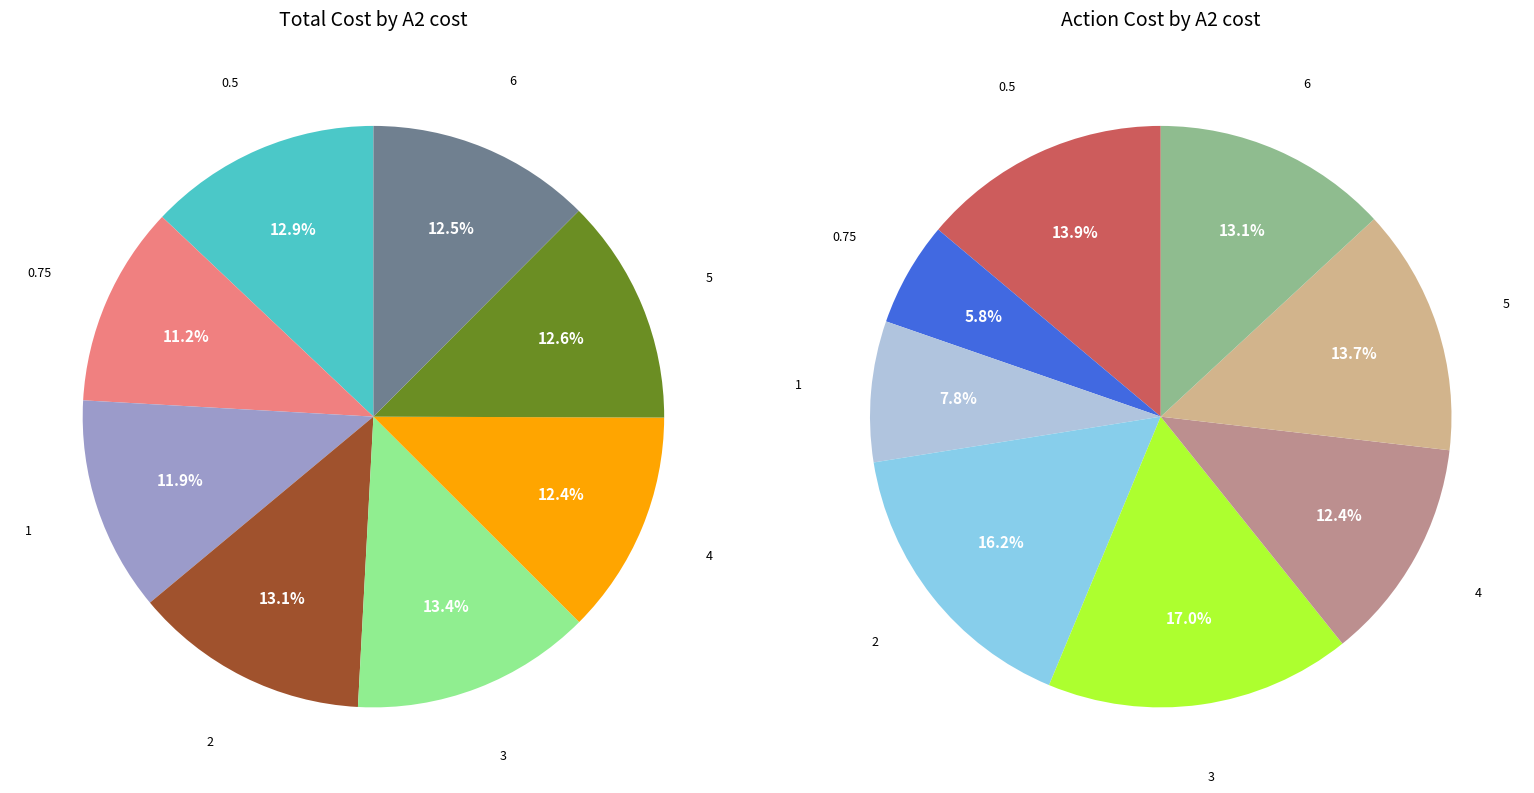

Count the number of slices in the pie.

8